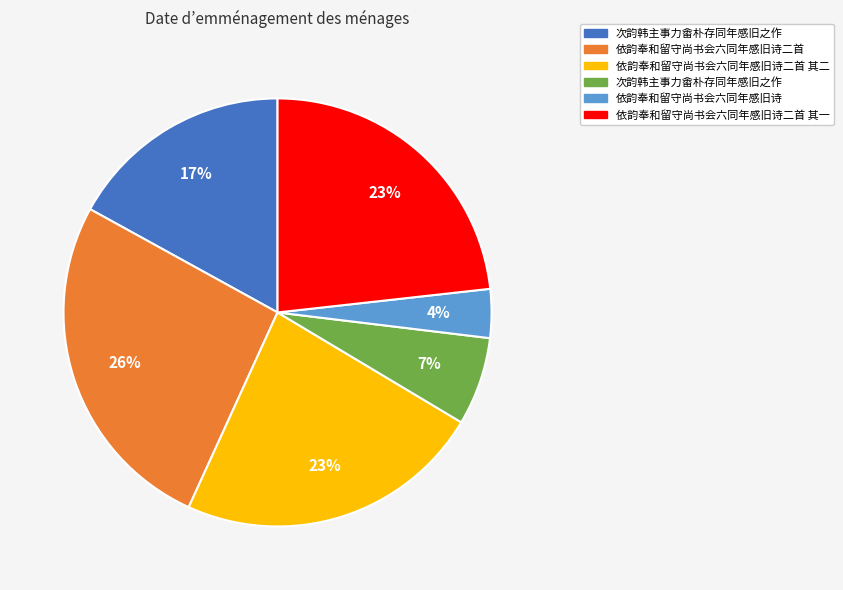

Is there a majority slice in this chart?

No